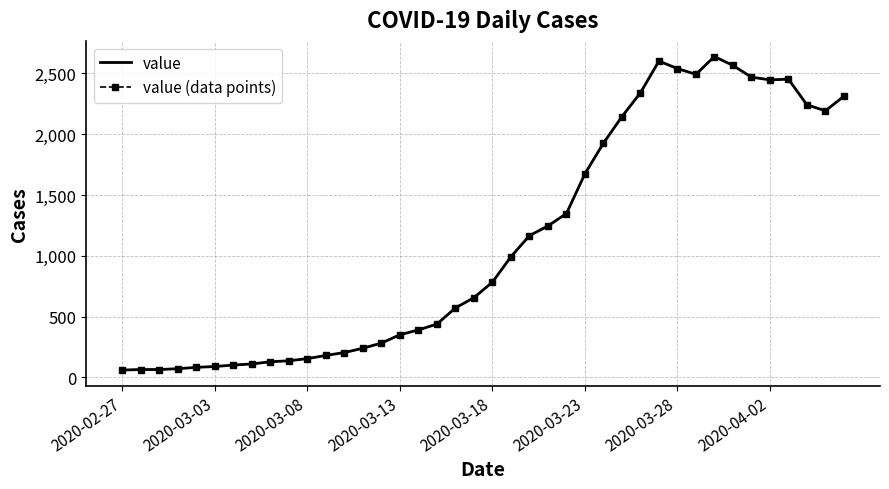

Which series has the widest spread of values?

value